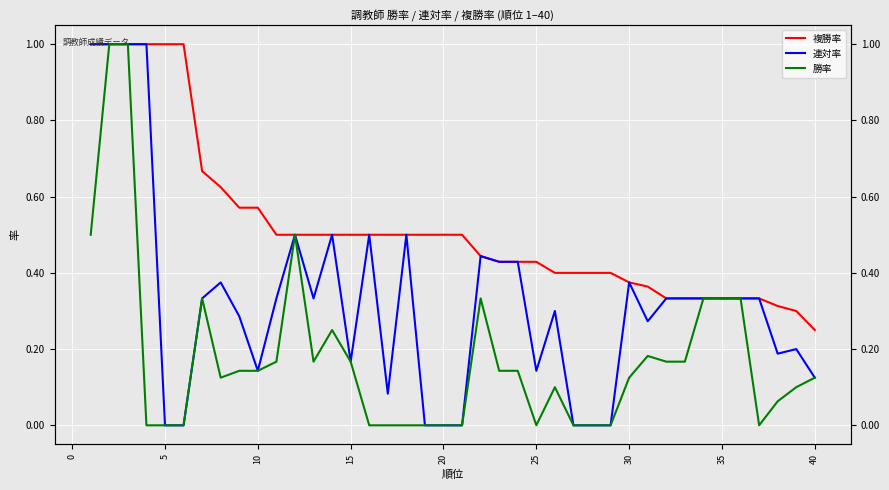

Which series has the largest range (max minus min)?

連対率